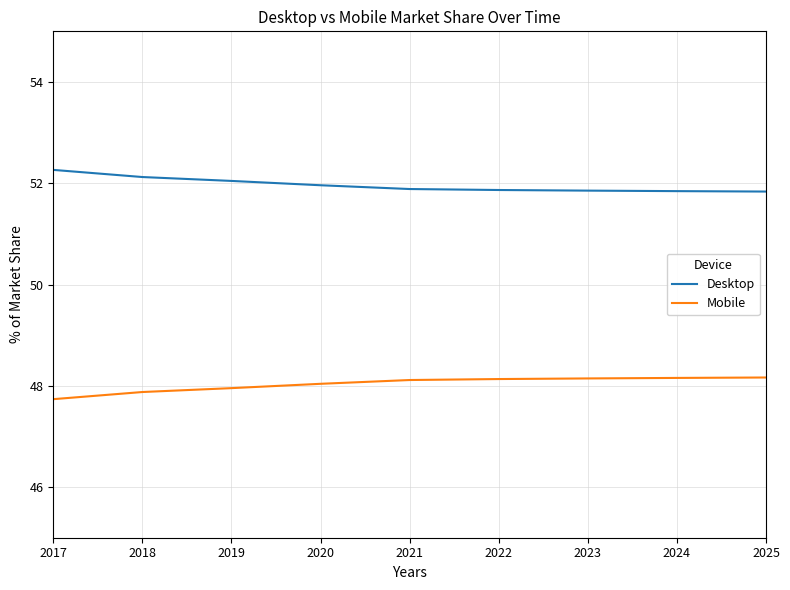

What is the maximum value shown in the chart?

52.3